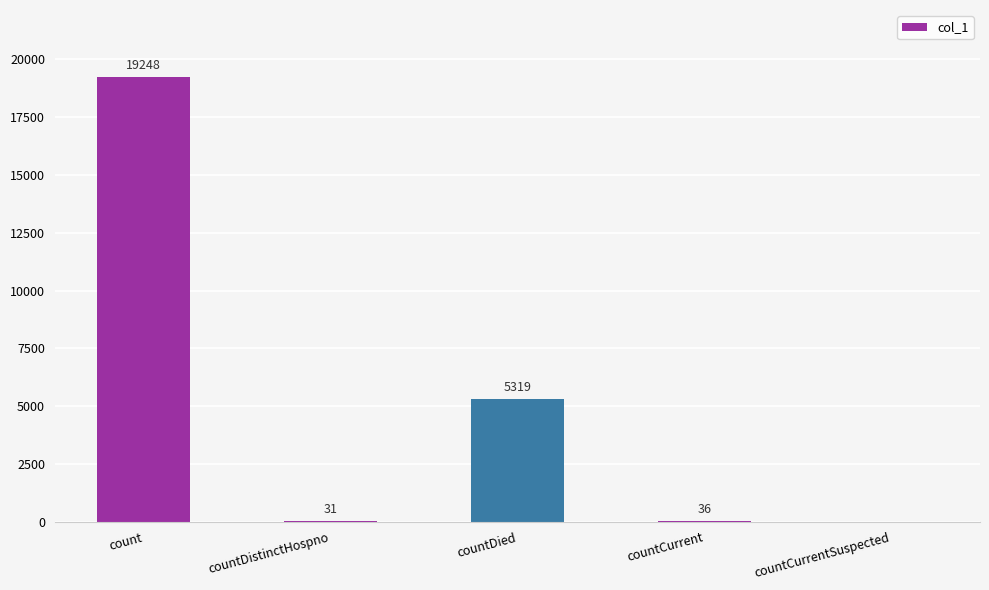

True or false: the data shows 5319 at countDied.

True